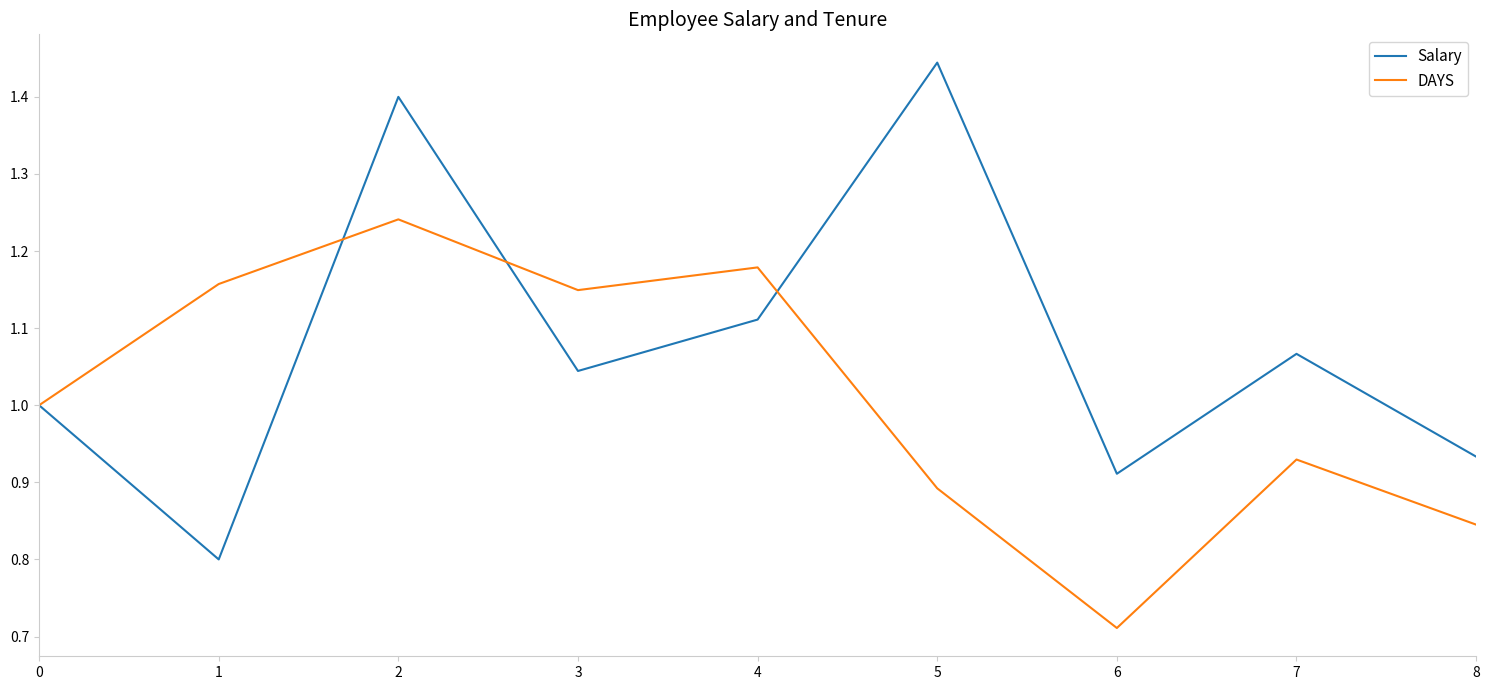

Rank the series by their maximum value, from highest to lowest.

Salary, DAYS